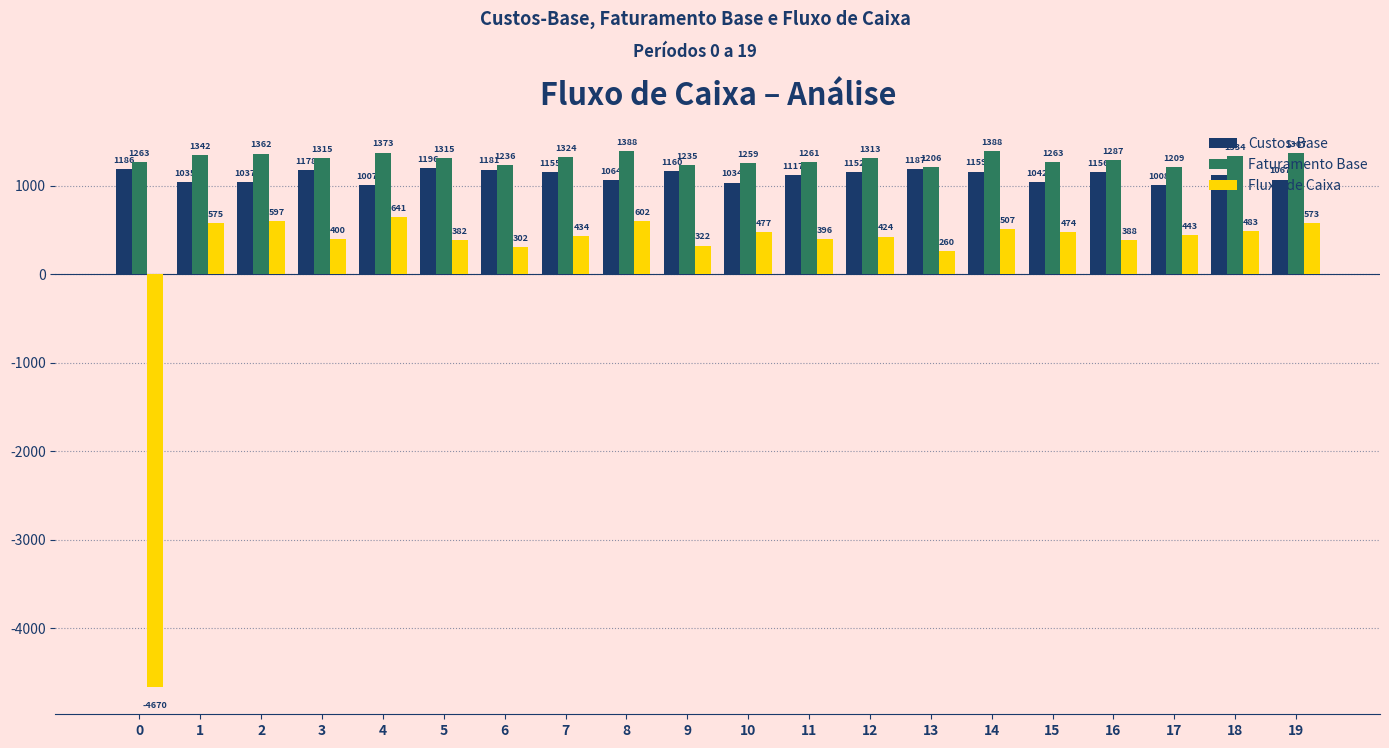

What is the sum of all Custos-Base values?

22239.0